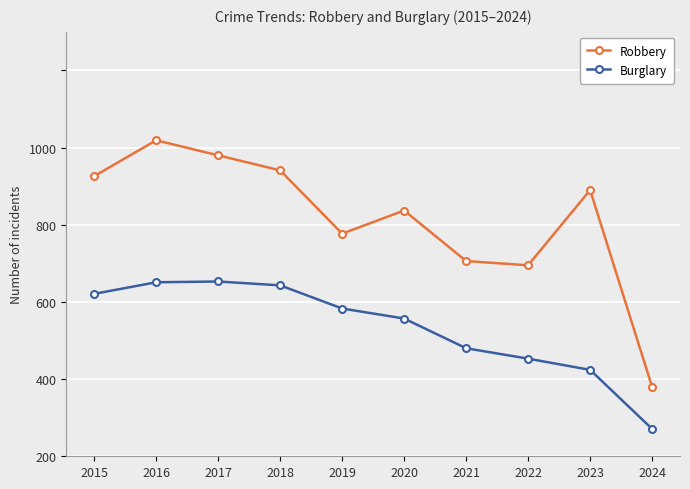

What is the difference between the maximum and second lowest values in the Burglary series?

229